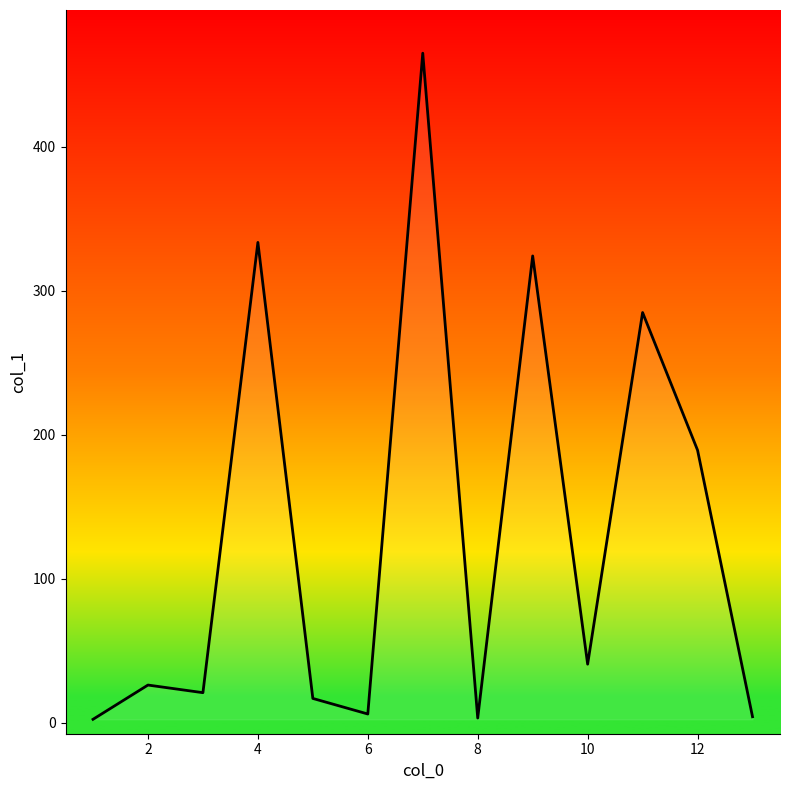

Is this an area chart (filled region under the line)?

No